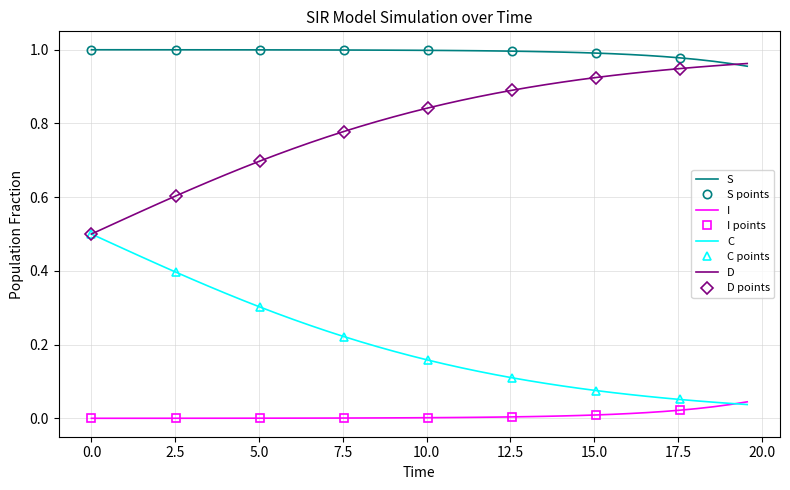

True or false: D and I cross at least once.

False